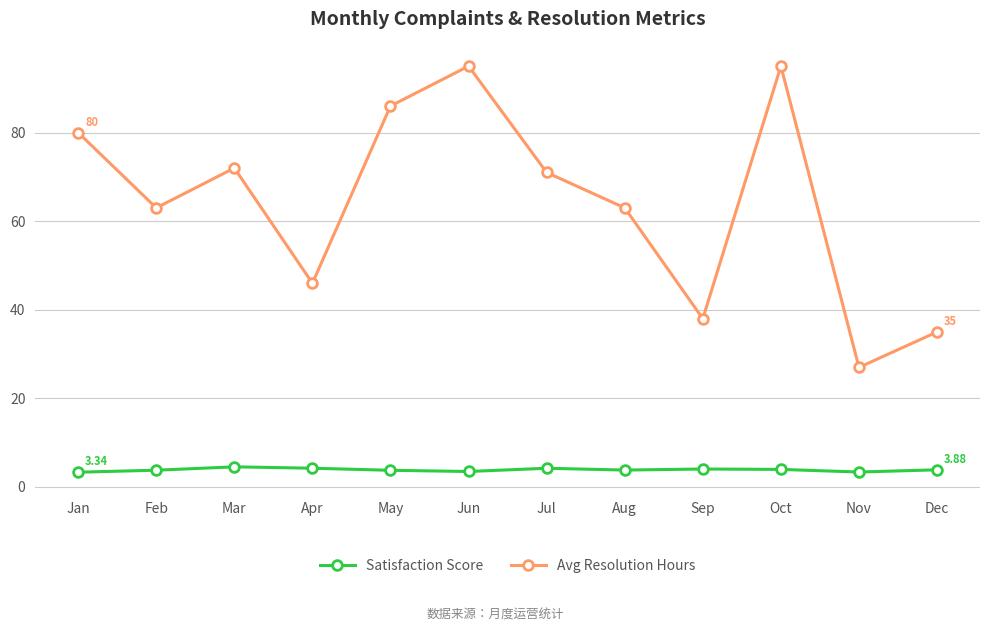

True or false: Avg Resolution Hours has more than 1 points higher than both neighbors.

True